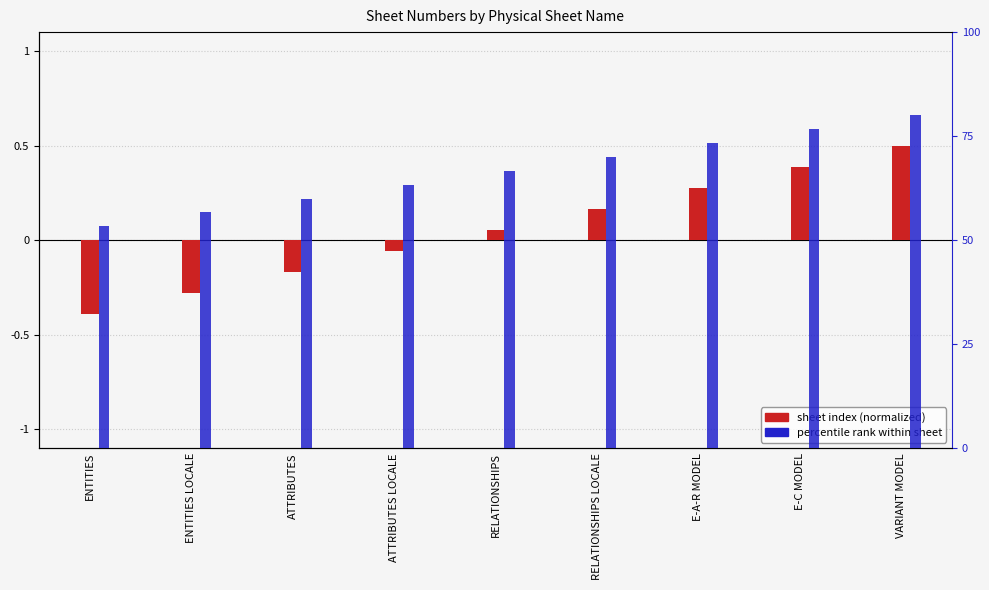

Reading right to left, transcribe all the data shown in this chart.

sheet index (normalized): VARIANT MODEL=0.5	E-C MODEL=0.4	E-A-R MODEL=0.3	RELATIONSHIPS LOCALE=0.2	RELATIONSHIPS=0.1	ATTRIBUTES LOCALE=-0.1	ATTRIBUTES=-0.2	ENTITIES LOCALE=-0.3	ENTITIES=-0.4
percentile rank within sheet: VARIANT MODEL=0.8	E-C MODEL=0.8	E-A-R MODEL=0.7	RELATIONSHIPS LOCALE=0.7	RELATIONSHIPS=0.7	ATTRIBUTES LOCALE=0.6	ATTRIBUTES=0.6	ENTITIES LOCALE=0.6	ENTITIES=0.5